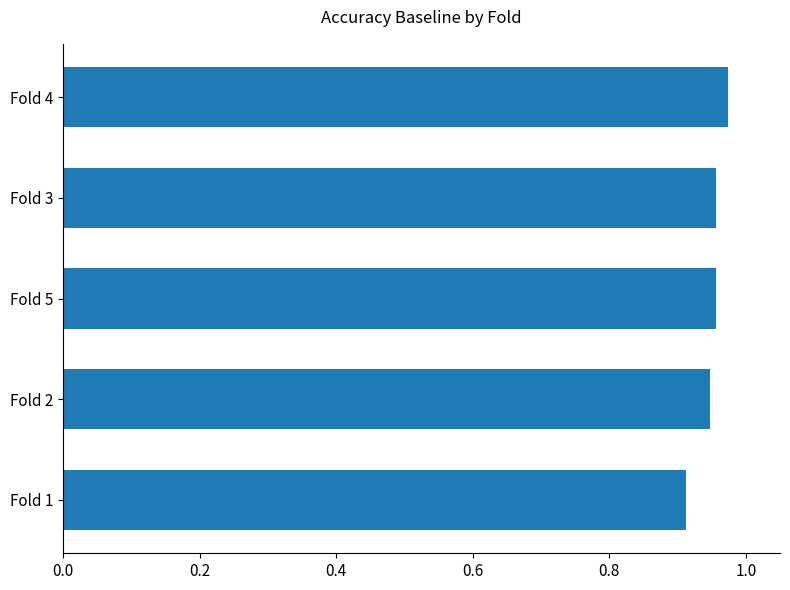

What is the sum of all values?

4.7